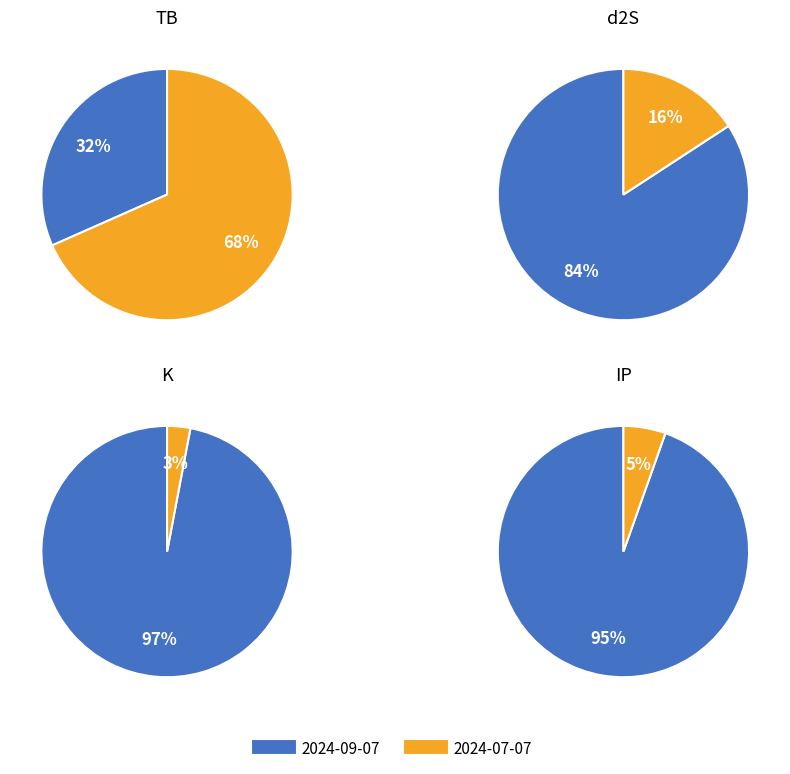

To the nearest percent, what percentage of the pie is 2024-07-07?

68%